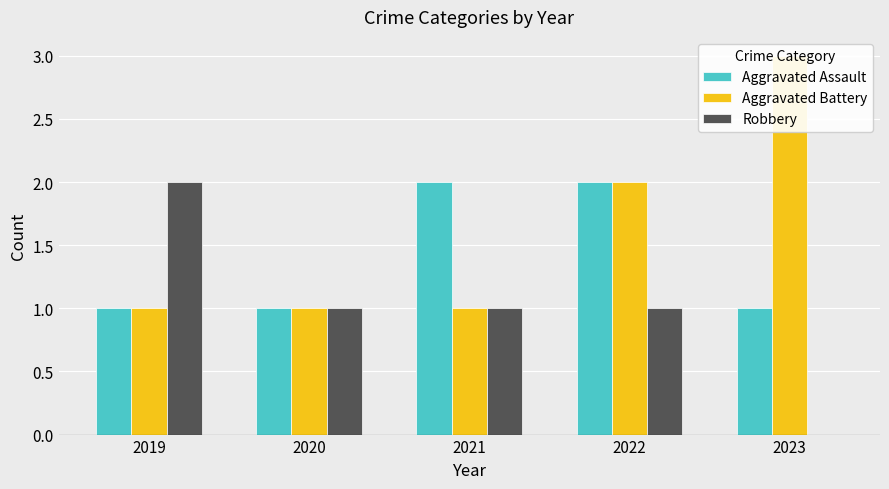

What is the difference between the maximum and second lowest values in the Aggravated Assault series?

1